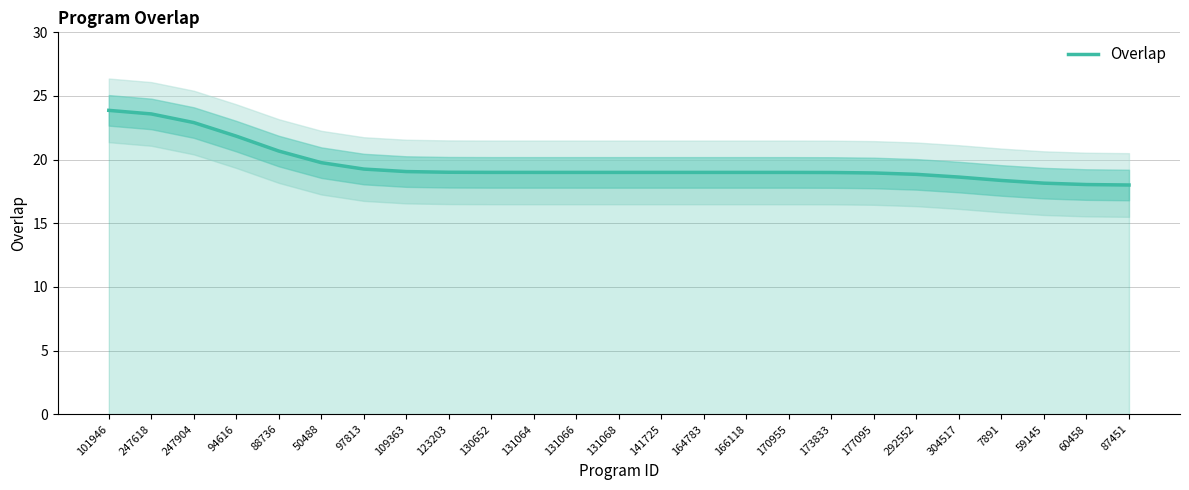

True or false: the data shows 19.3 at 97813.

True